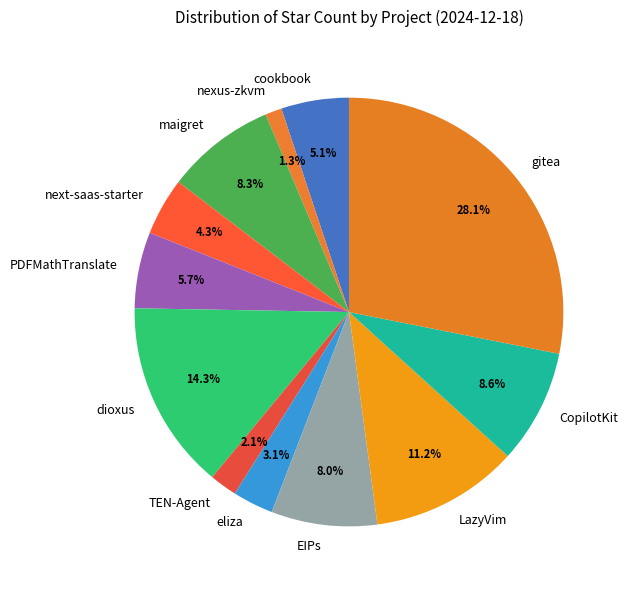

Is it true that TEN-Agent is 2% of the pie?

True